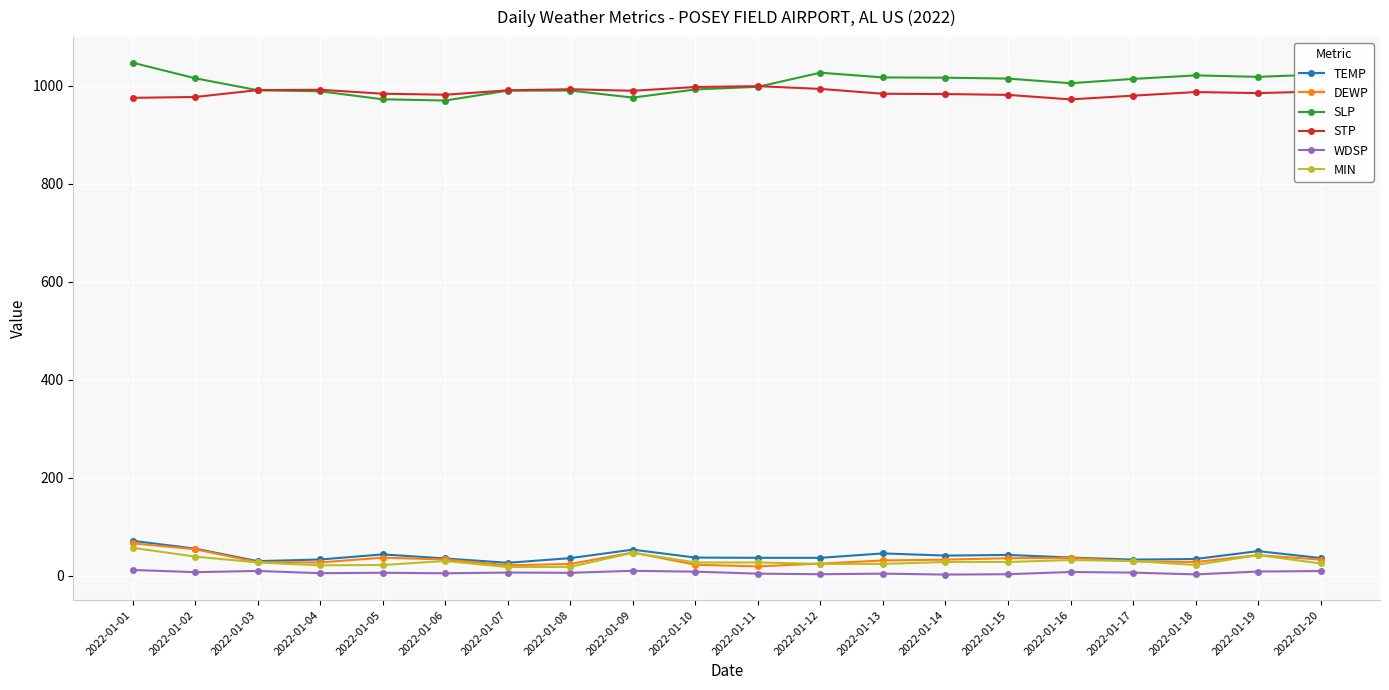

True or false: WDSP has more than 1 points higher than both neighbors.

True